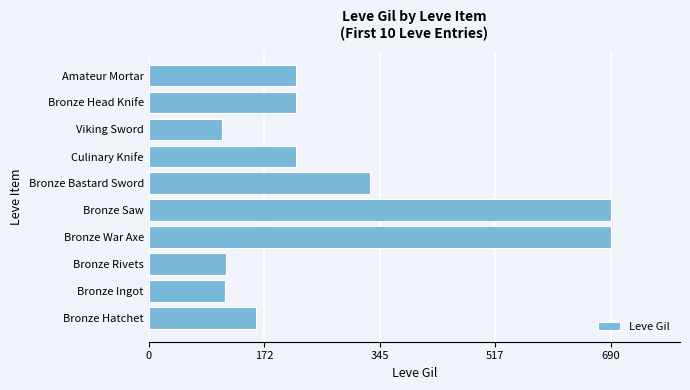

What is the greatest value displayed?

690